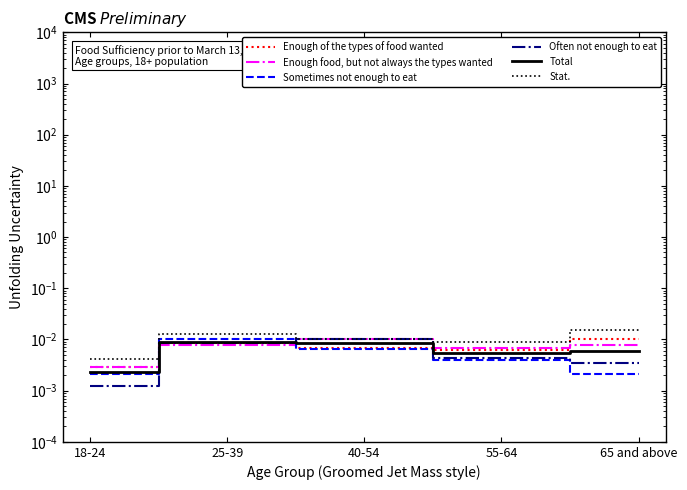

What position from the right is 40-54?

3